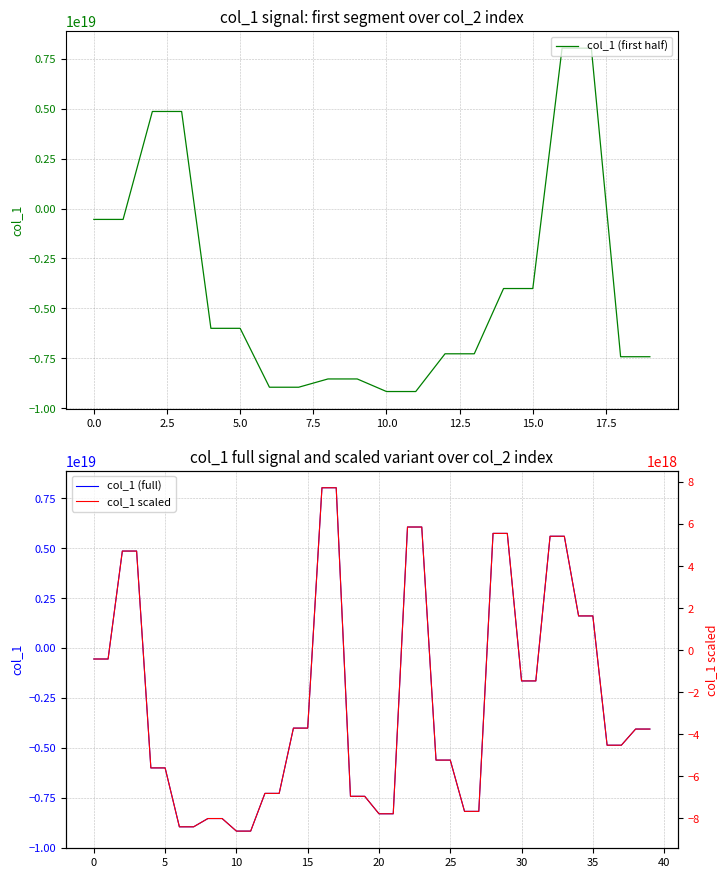

The value at 23 is 5864178167107100672. True or false?

True